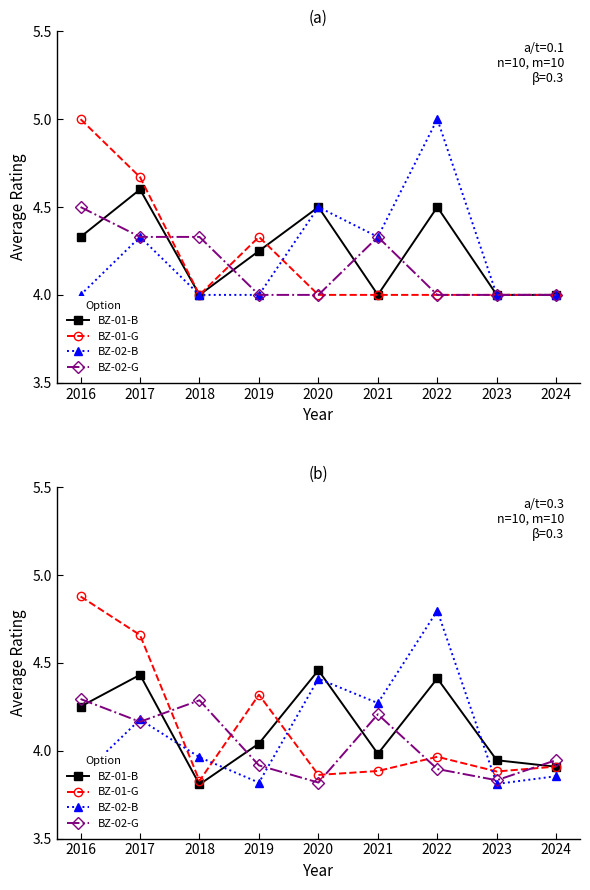

In BZ-02-G, how many points are lower than both neighbors (excluding endpoints)?

3